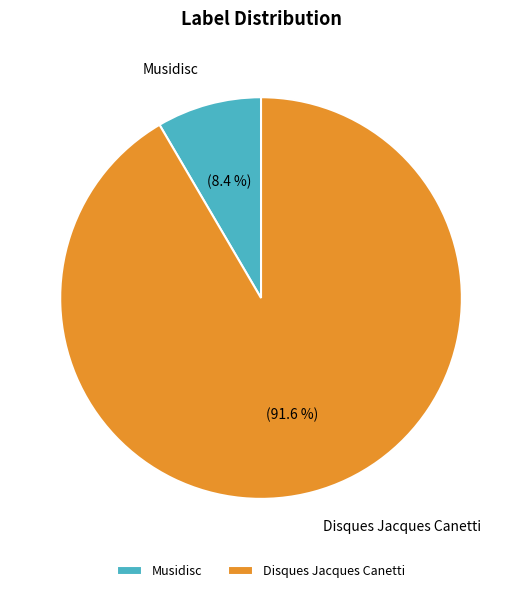

How many segments does this pie chart have?

2